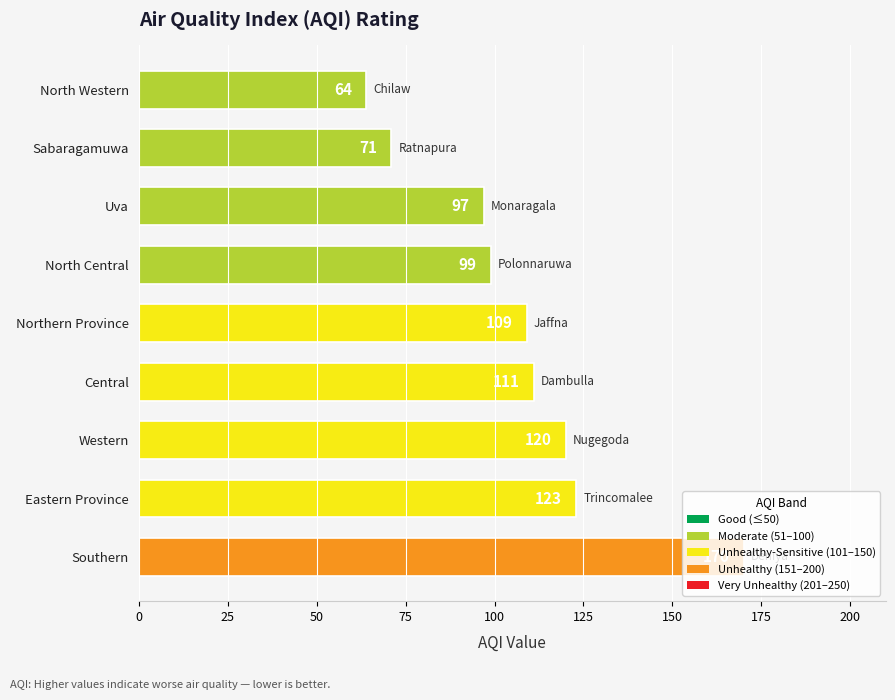

How many data points does each series have?

9